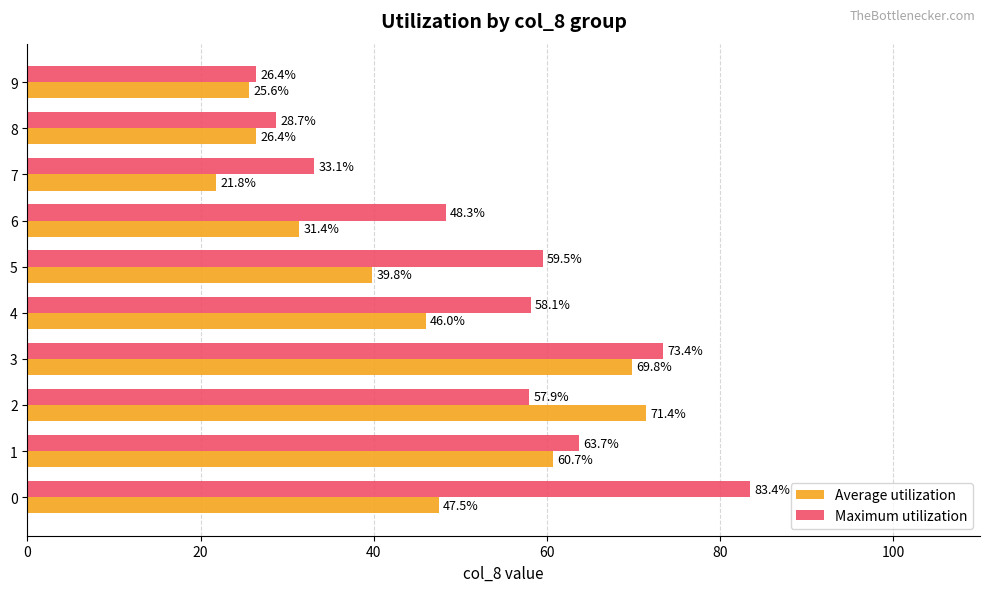

The Maximum utilization series shows 28.7 at 8. True or false?

True